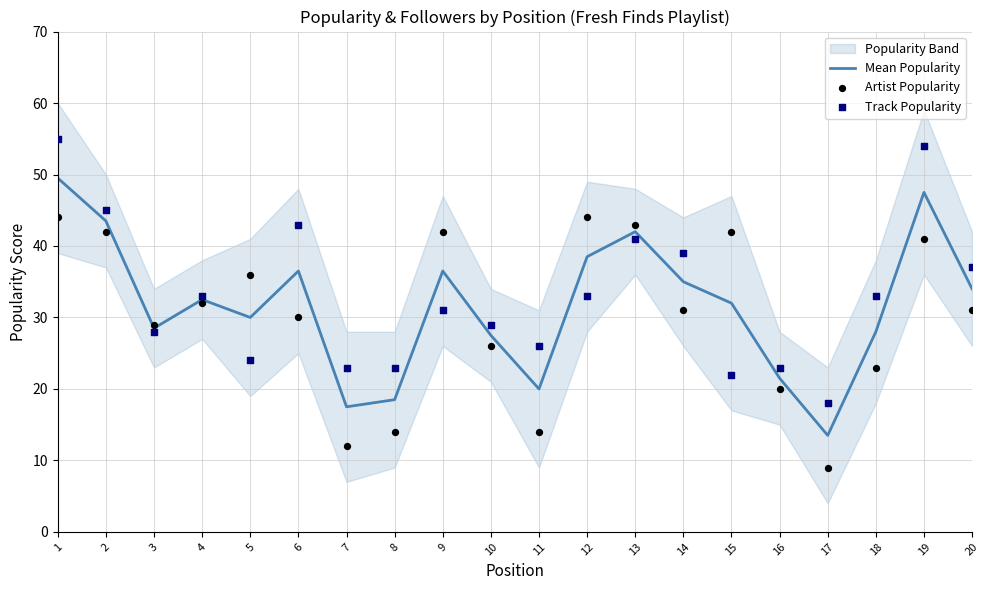

Which series has the largest total across all categories?

Track Popularity